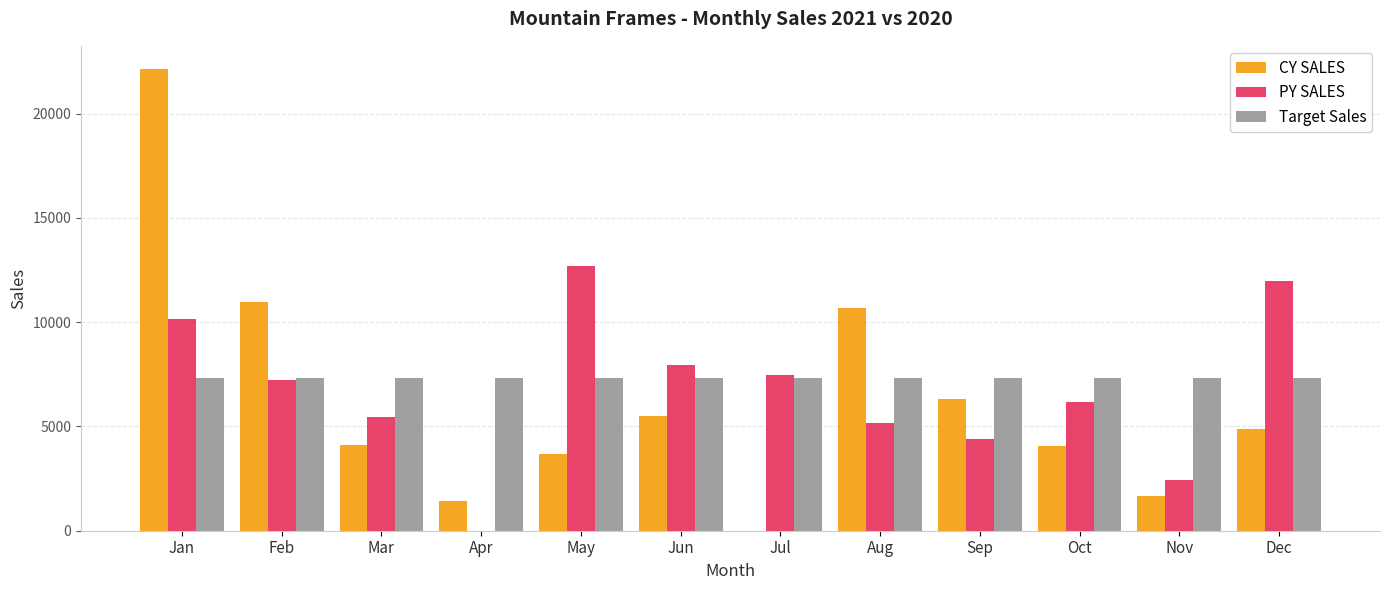

Count the number of categories in the chart.

12